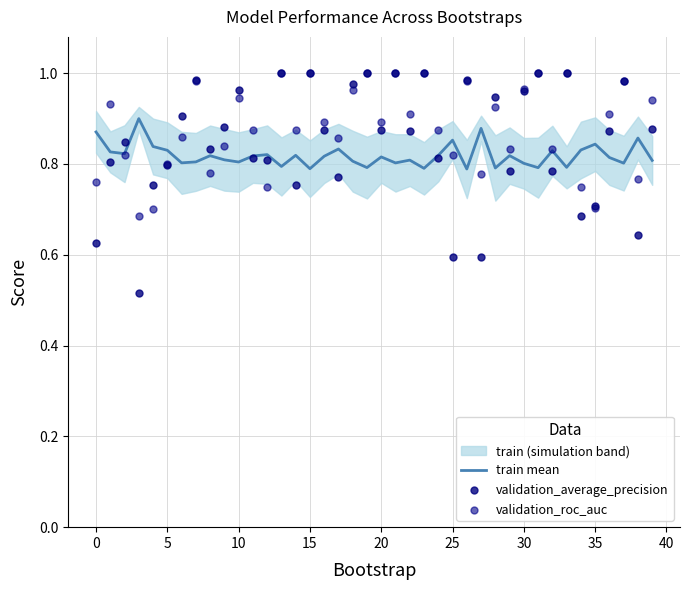

Which series has the largest total across all categories?

validation_roc_auc